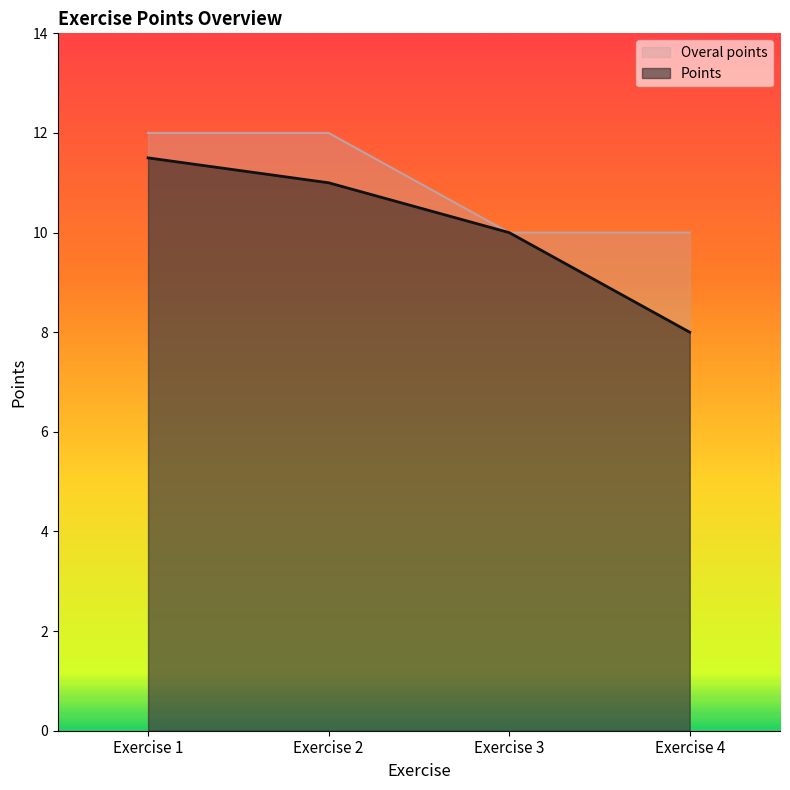

Which category has the highest value across all series?

Exercise 1